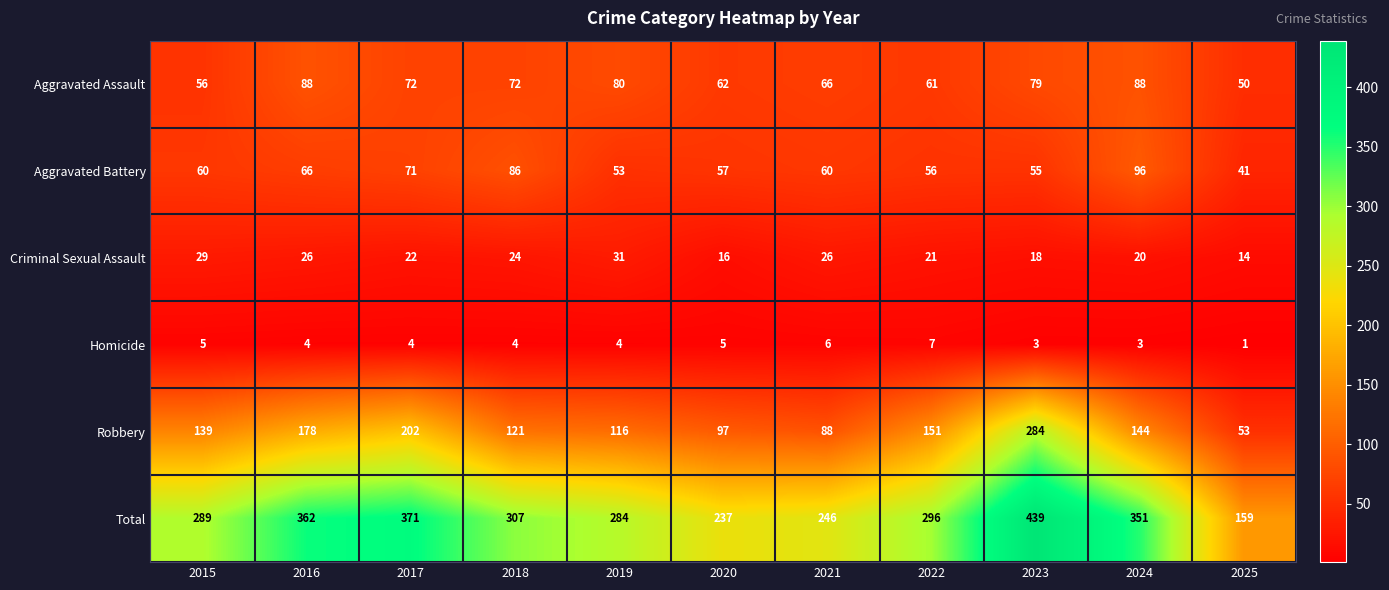

True or false: Criminal Sexual Assault has a value of 13 at 2019.

False